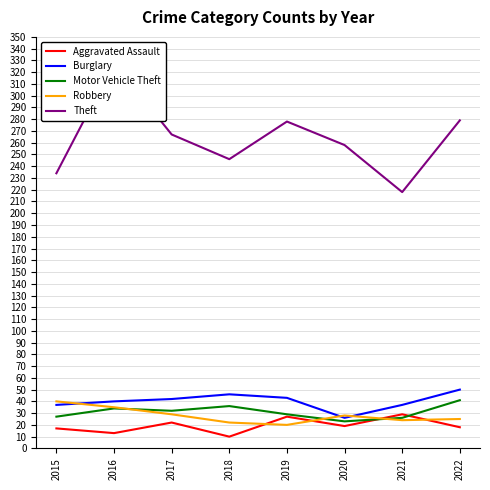

Which series changed the most between 2021 and 2022?

Theft